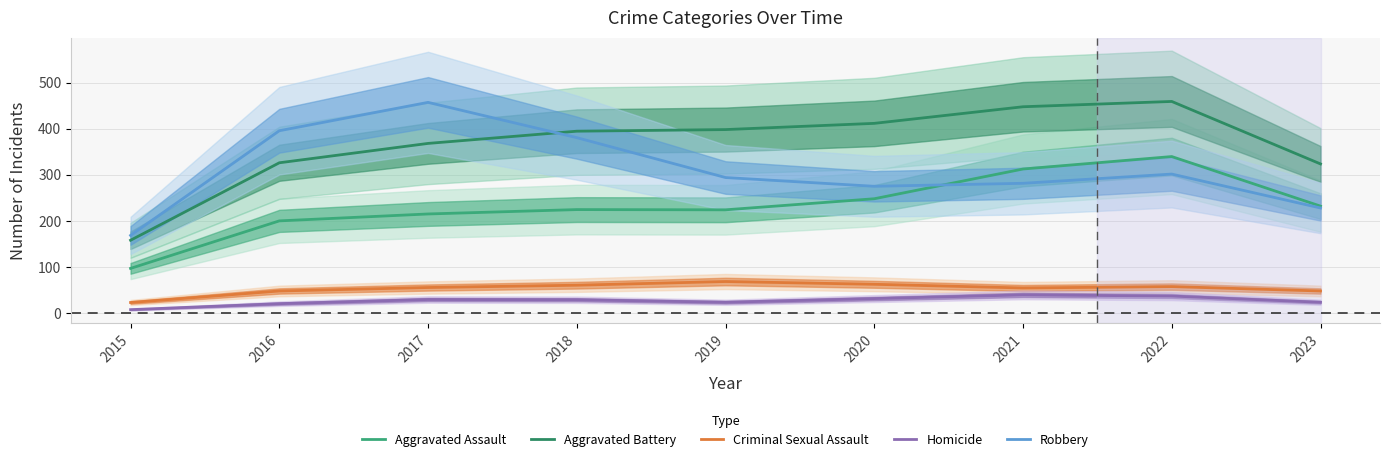

What is the difference between the maximum and minimum values in the Aggravated Battery series?

301.0